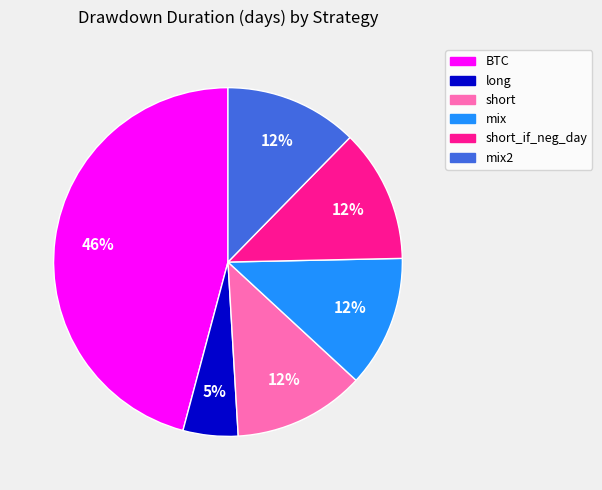

To the nearest percent, what is the difference between the largest and smallest slice percentages?

41%